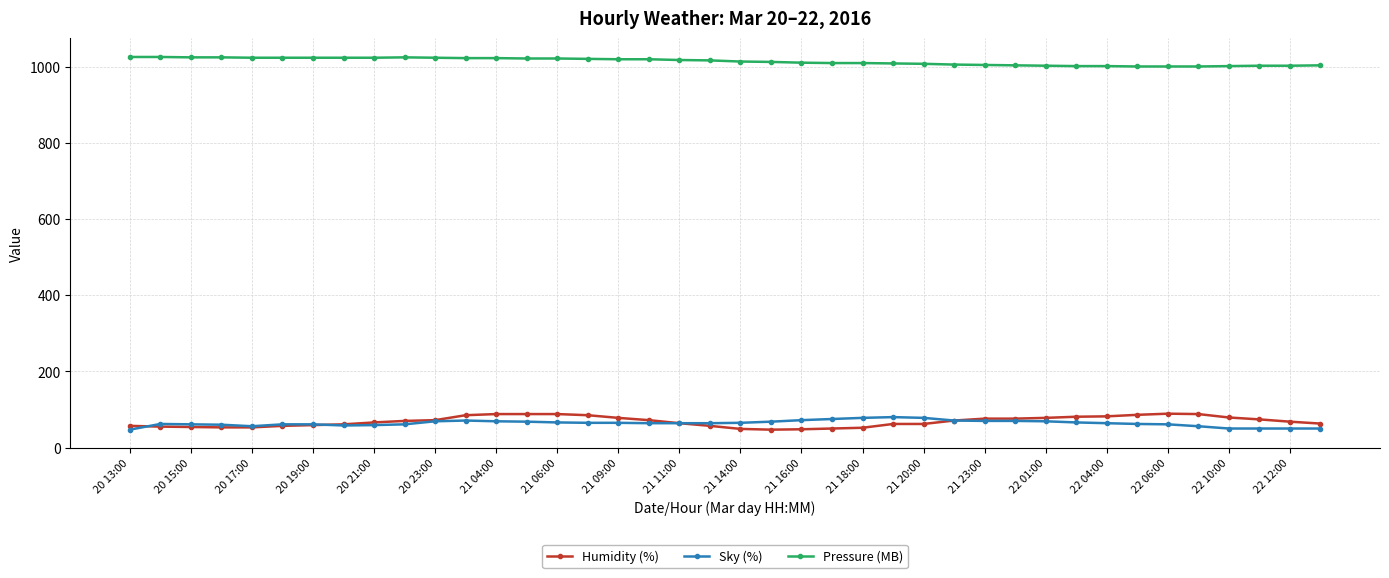

What is the sum of all Humidity (%) values?

2743